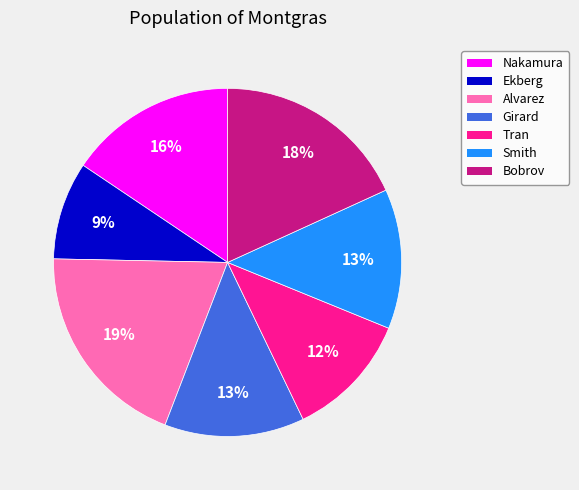

Is there any slice that represents more than half of the pie?

No